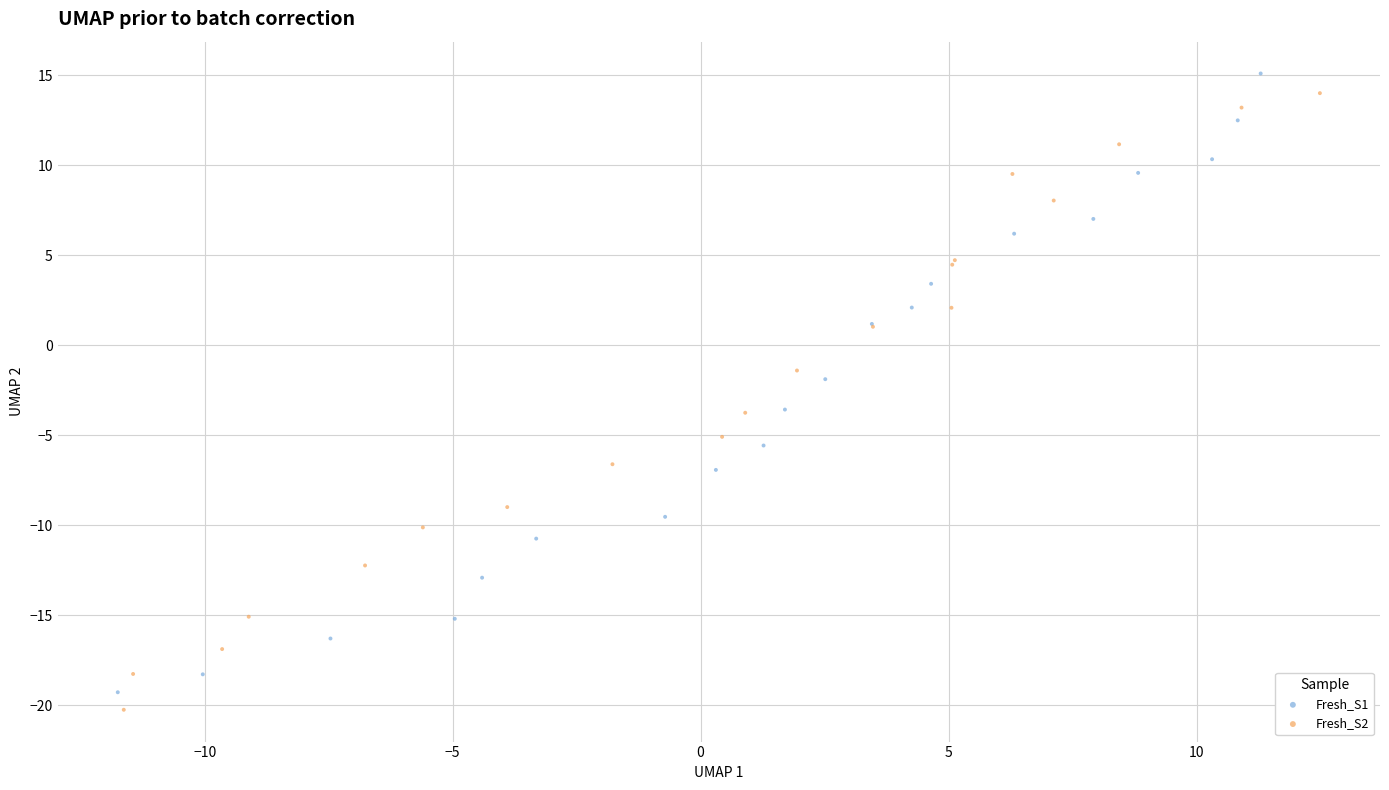

What are all the series names shown in the legend?

Fresh_S1, Fresh_S2